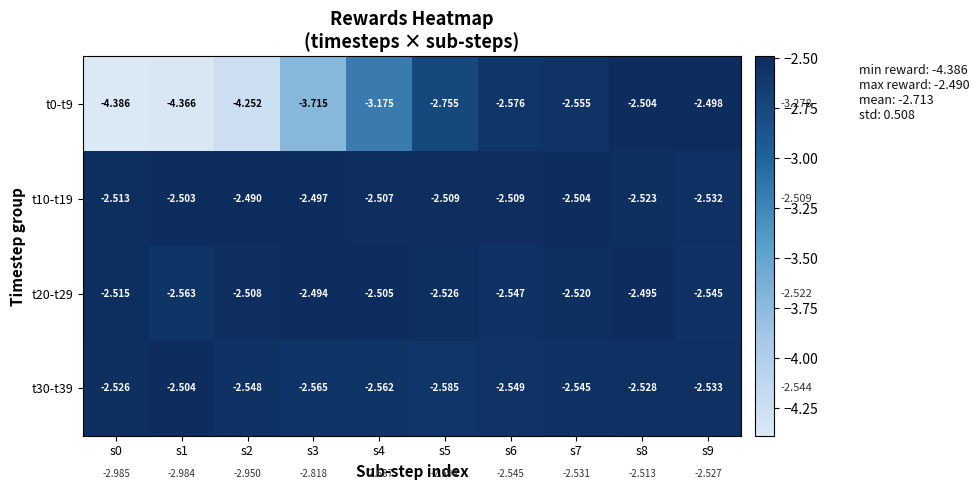

Between s0 and s2, which series saw the biggest shift?

t0-t9